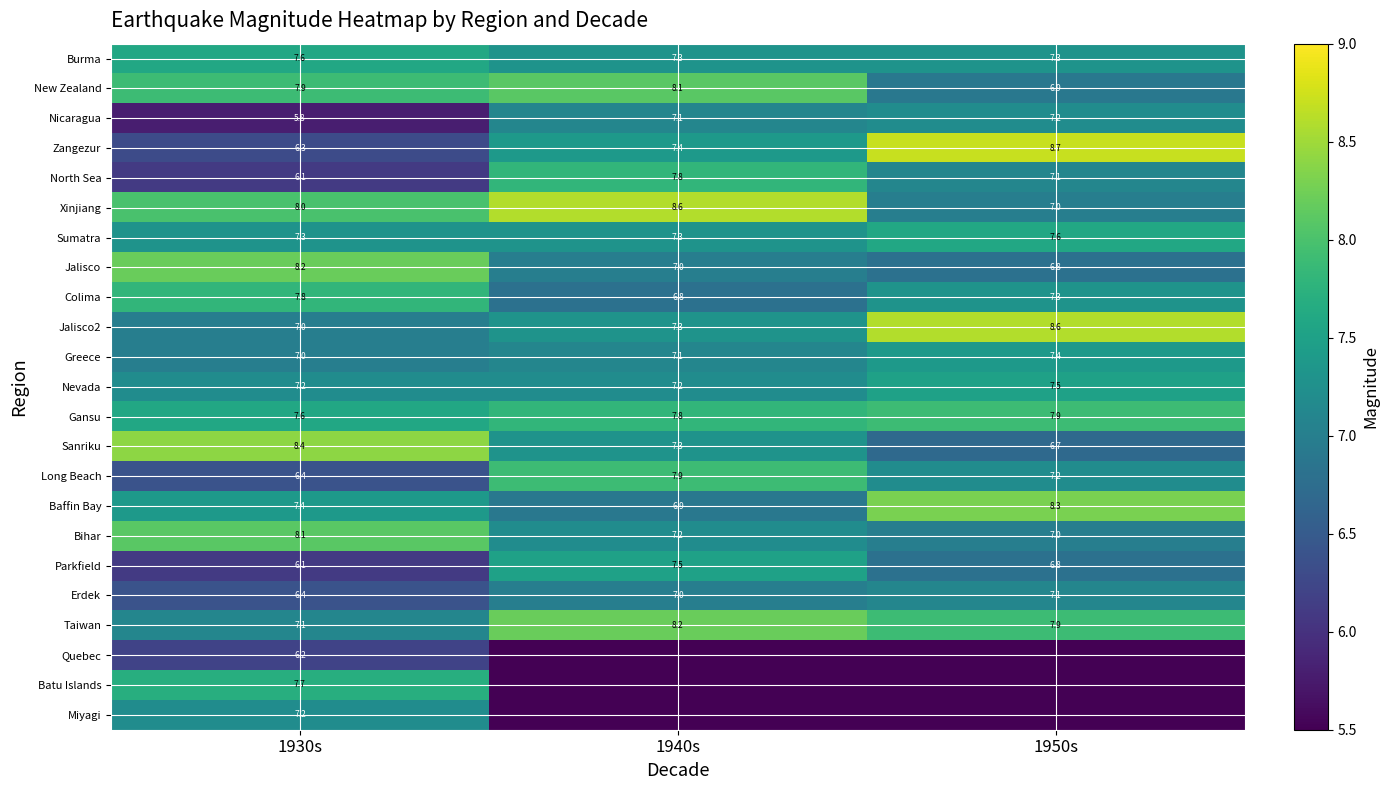

Count the number of categories in the chart.

3